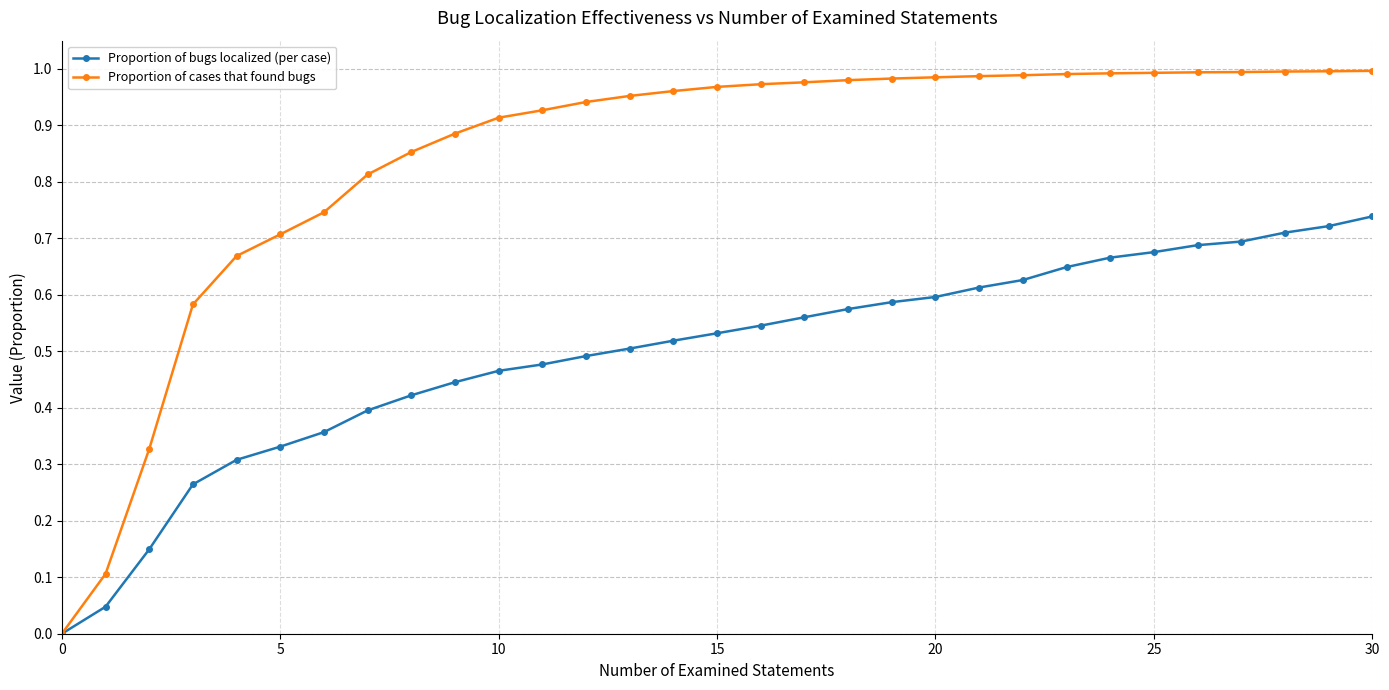

Rank the series by their average value, from highest to lowest.

Proportion of cases that found bugs, Proportion of bugs localized (per case)